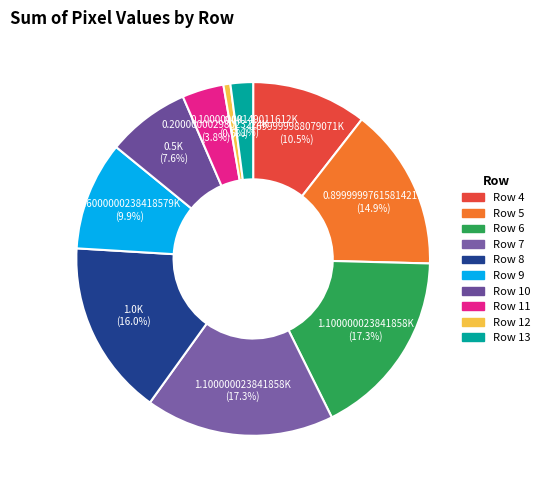

How many slices are in this pie chart?

10